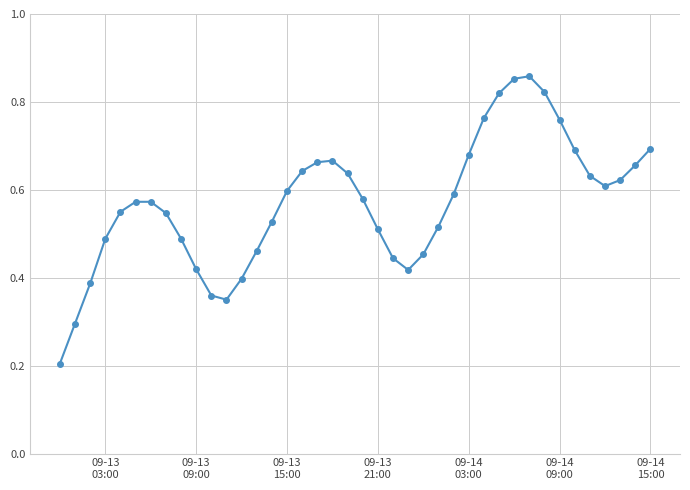

What is the sum of all values?

22.8